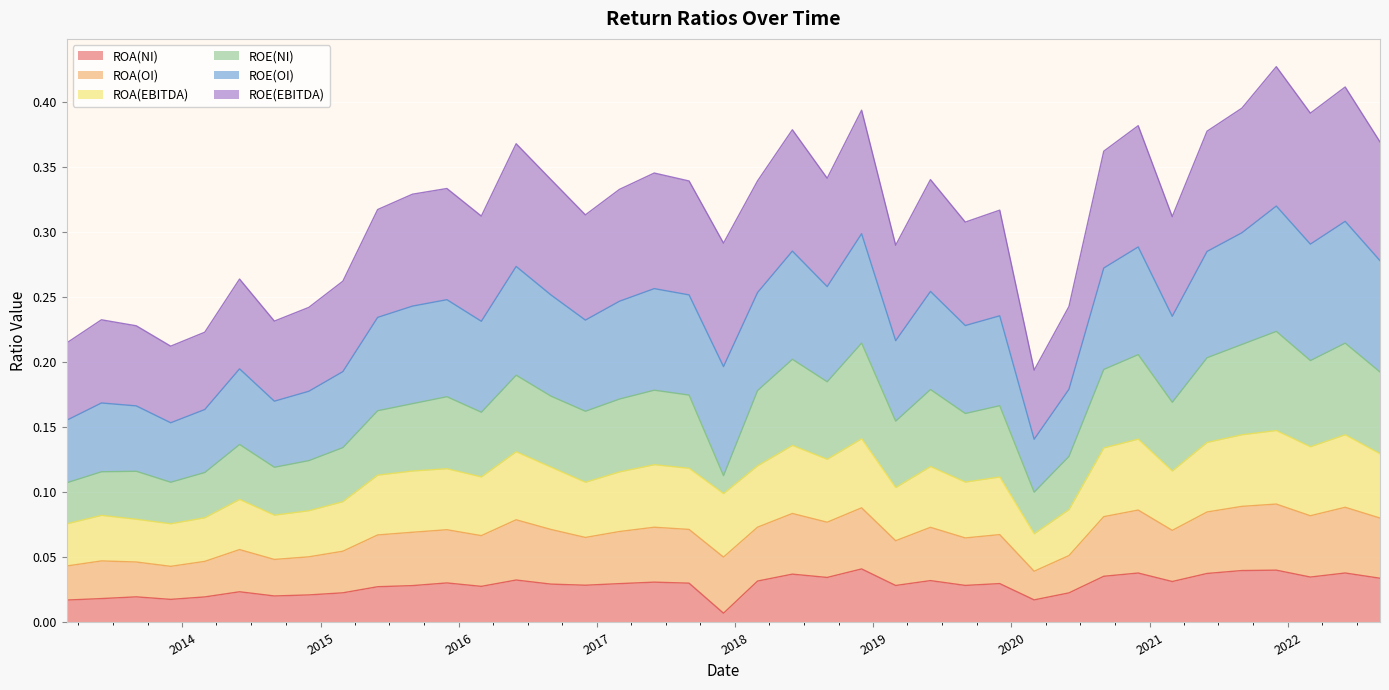

What are all the series names shown in the legend?

ROA(NI), ROA(OI), ROA(EBITDA), ROE(NI), ROE(OI), ROE(EBITDA)